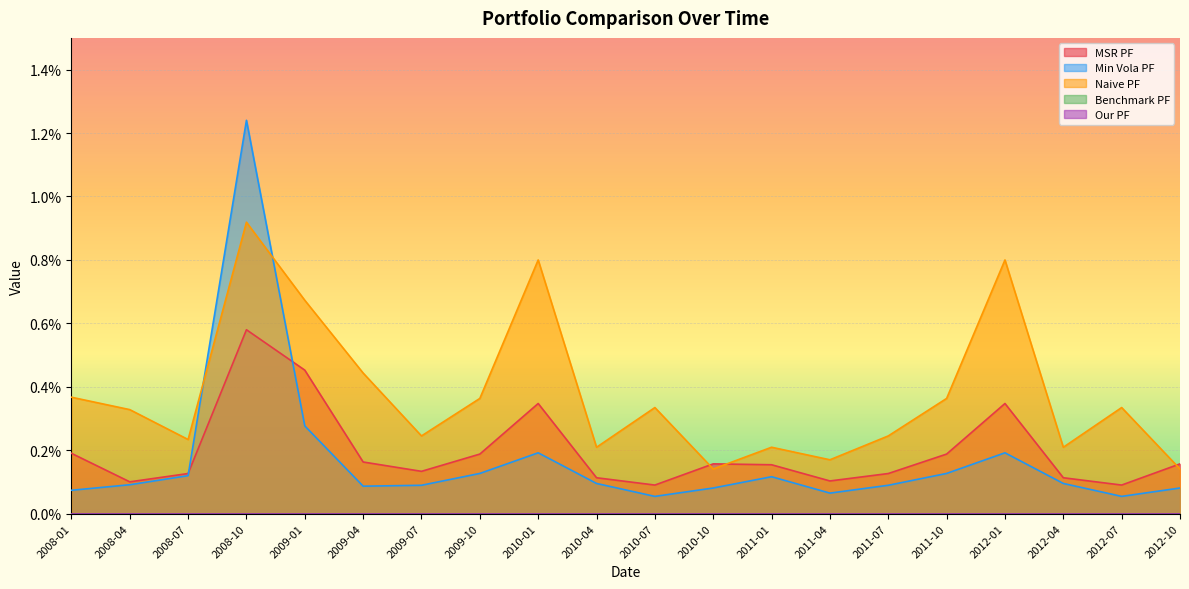

At which category does the chart reach its minimum across all series?

2010-07